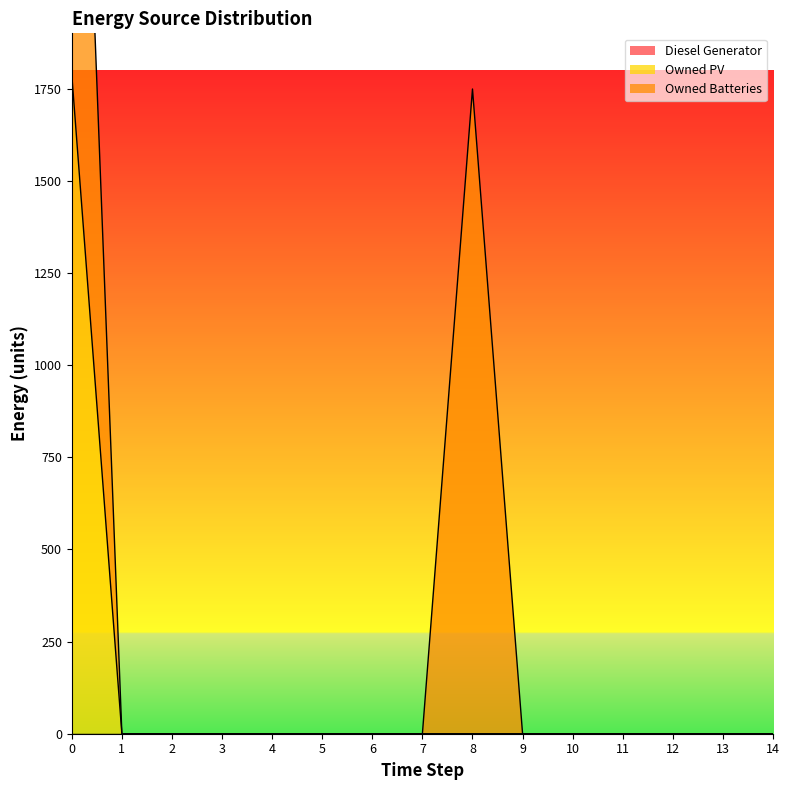

Reading right to left, list all the values displayed in this chart.

Diesel Generator: 0	0	0	0	0	0	0	0	0	0	0	0	0	0	0
Owned PV: 0	0	0	0	0	0	0	0	0	0	0	0	0	0	1787
Owned Batteries: 0	0	0	0	0	0	1749	0	0	0	0	0	0	0	1749